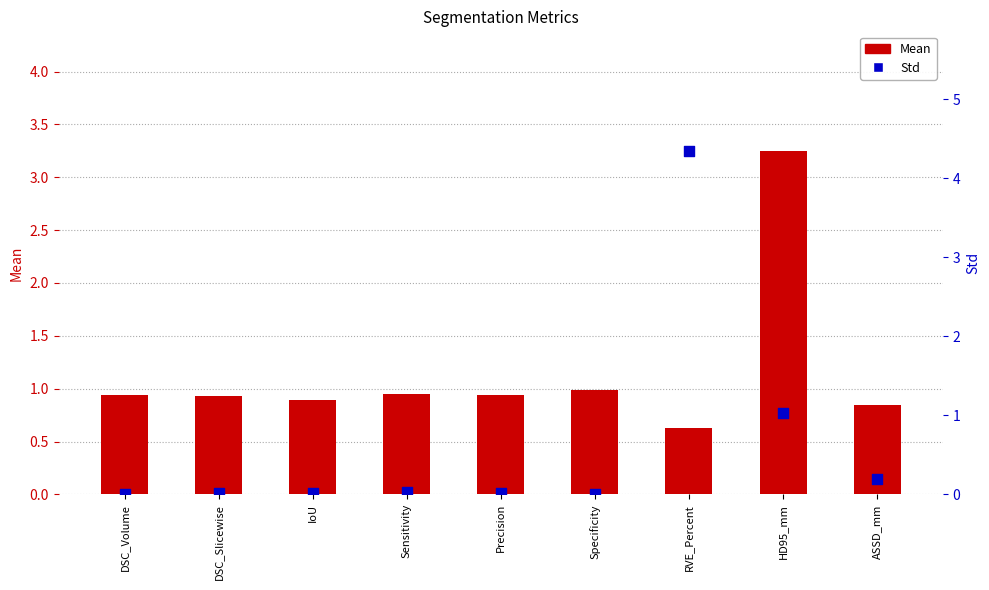

At which category is the sum across all series the highest?

RVE_Percent